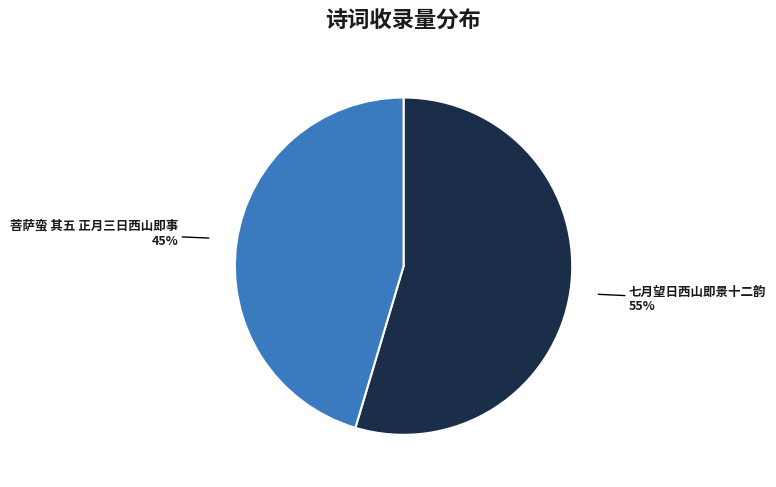

True or false: 七月望日西山即景十二韵 accounts for 44% of the total.

False